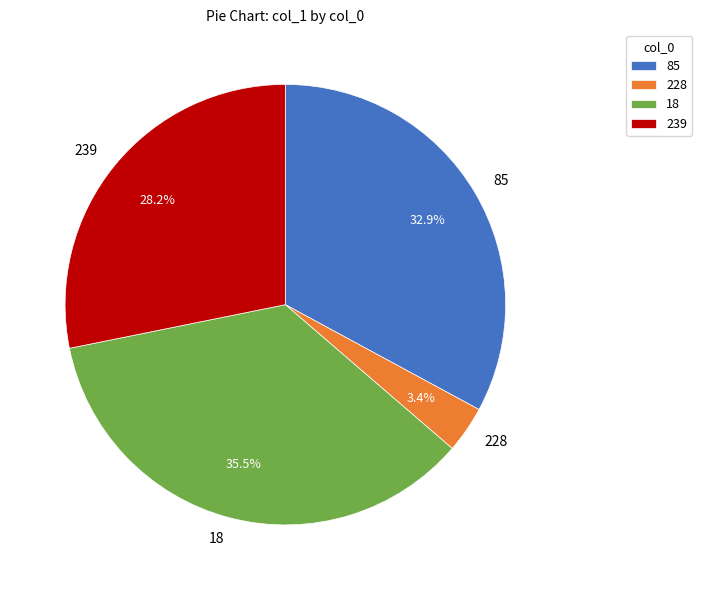

Do 18 and 239 together represent more than half of the pie?

Yes